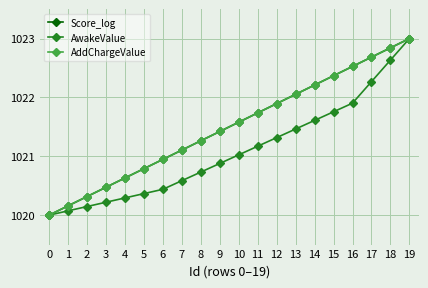

True or false: AddChargeValue and Score_log cross at least once.

False